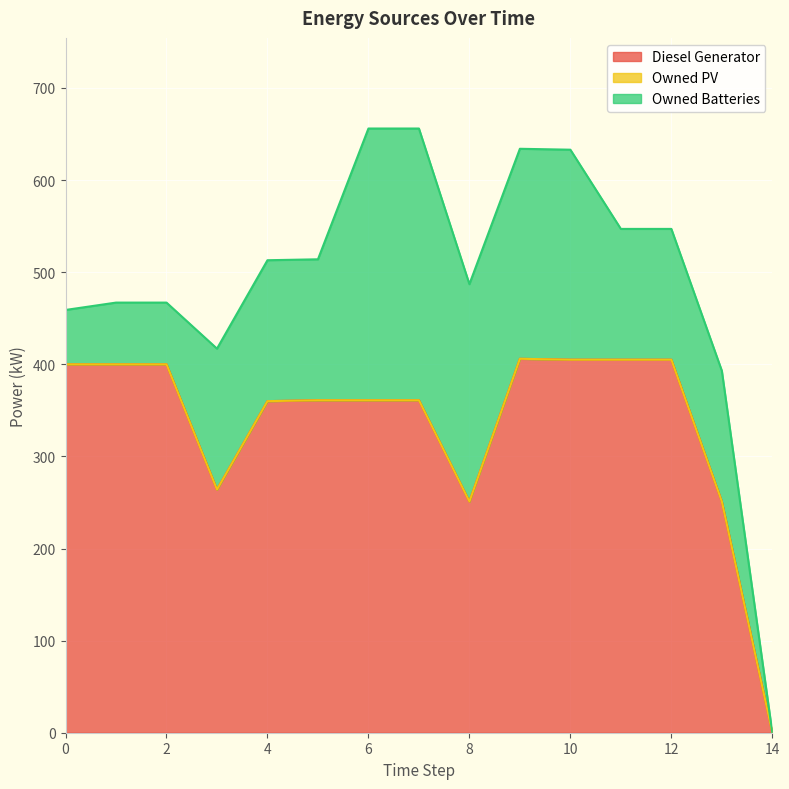

How many values in the Diesel Generator series exceed 361?

7